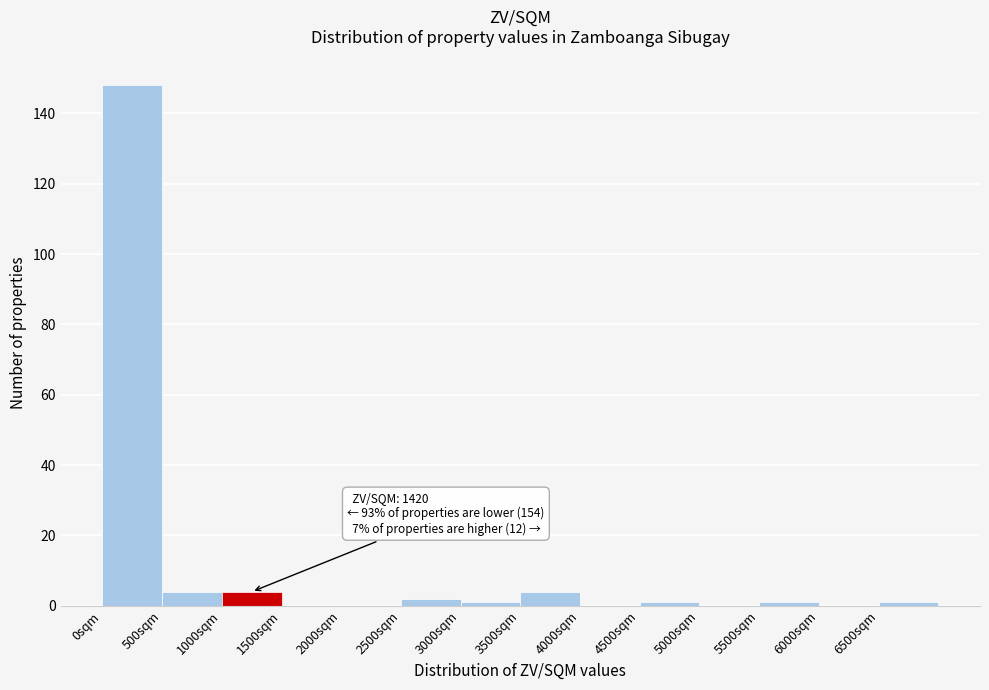

Which range on the x-axis has the tallest bar?

0 to 500